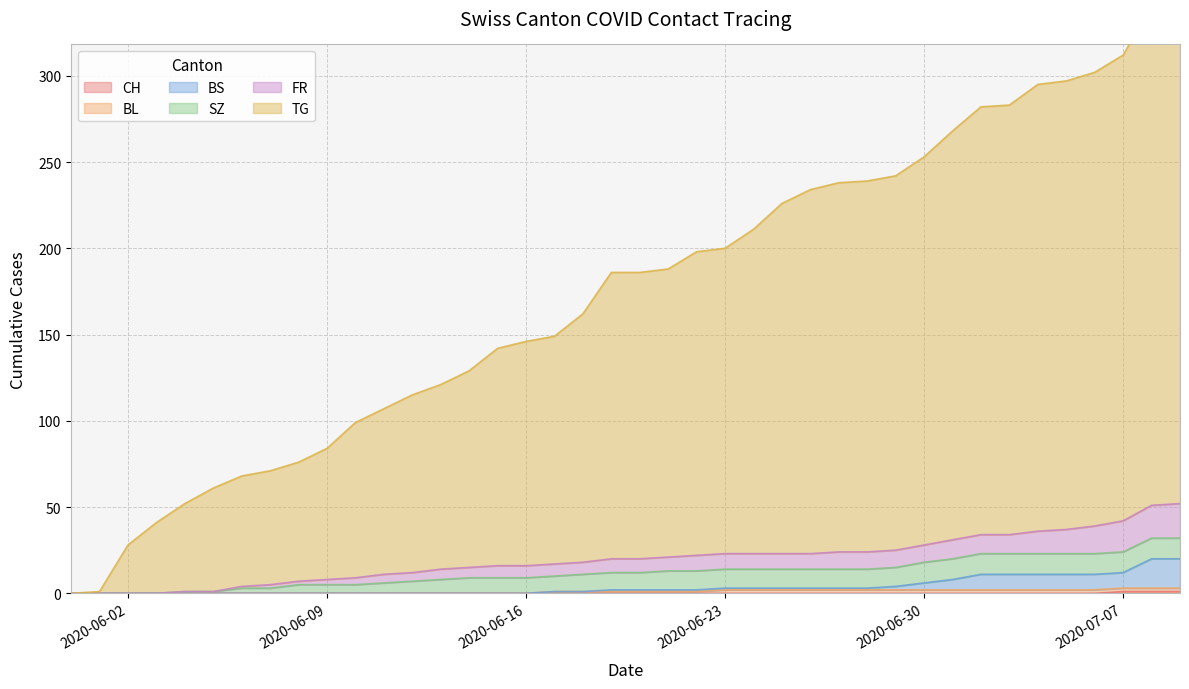

What is the maximum value for CH?

1